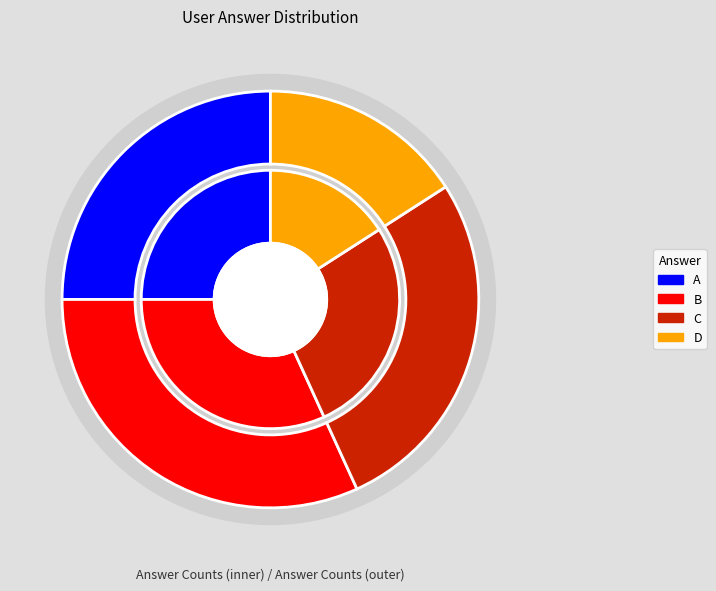

Rank the categories by value from lowest to highest.

d, a, c, b